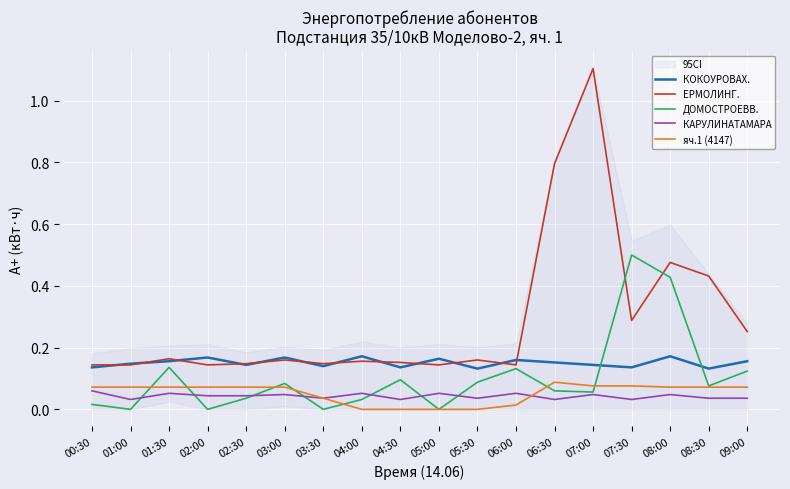

Reading left to right, what are all the values shown in this chart?

КОКОУРОВАХ.: 0.1	0.1	0.2	0.2	0.1	0.2	0.1	0.2	0.1	0.2	0.1	0.2	0.2	0.1	0.1	0.2	0.1	0.2
ЕРМОЛИНГ.: 0.1	0.1	0.2	0.1	0.1	0.2	0.1	0.2	0.2	0.1	0.2	0.1	0.8	1.1	0.3	0.5	0.4	0.3
ДОМОСТРОЕВВ.: 0.0	0.0	0.1	0.0	0.0	0.1	0.0	0.0	0.1	0.0	0.1	0.1	0.1	0.1	0.5	0.4	0.1	0.1
КАРУЛИНАТАМАРА: 0.1	0.0	0.1	0.0	0.0	0.0	0.0	0.1	0.0	0.1	0.0	0.1	0.0	0.0	0.0	0.0	0.0	0.0
яч.1 (4147): 0.1	0.1	0.1	0.1	0.1	0.1	0.0	0.0	0.0	0.0	0.0	0.0	0.1	0.1	0.1	0.1	0.1	0.1